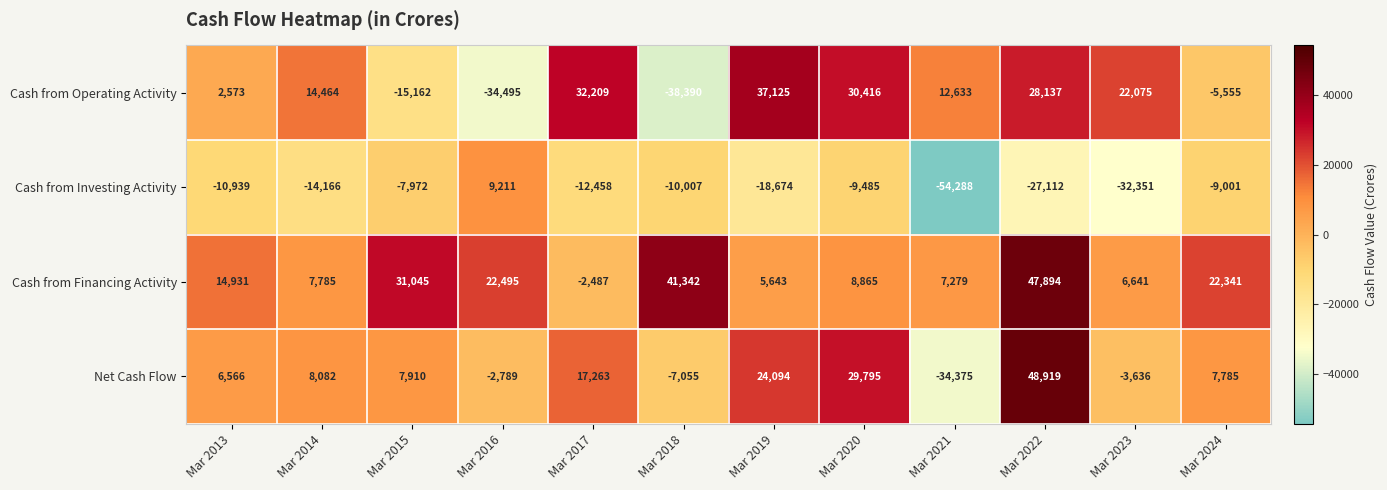

True or false: Net Cash Flow has a value of 28158 at Mar 2017.

False